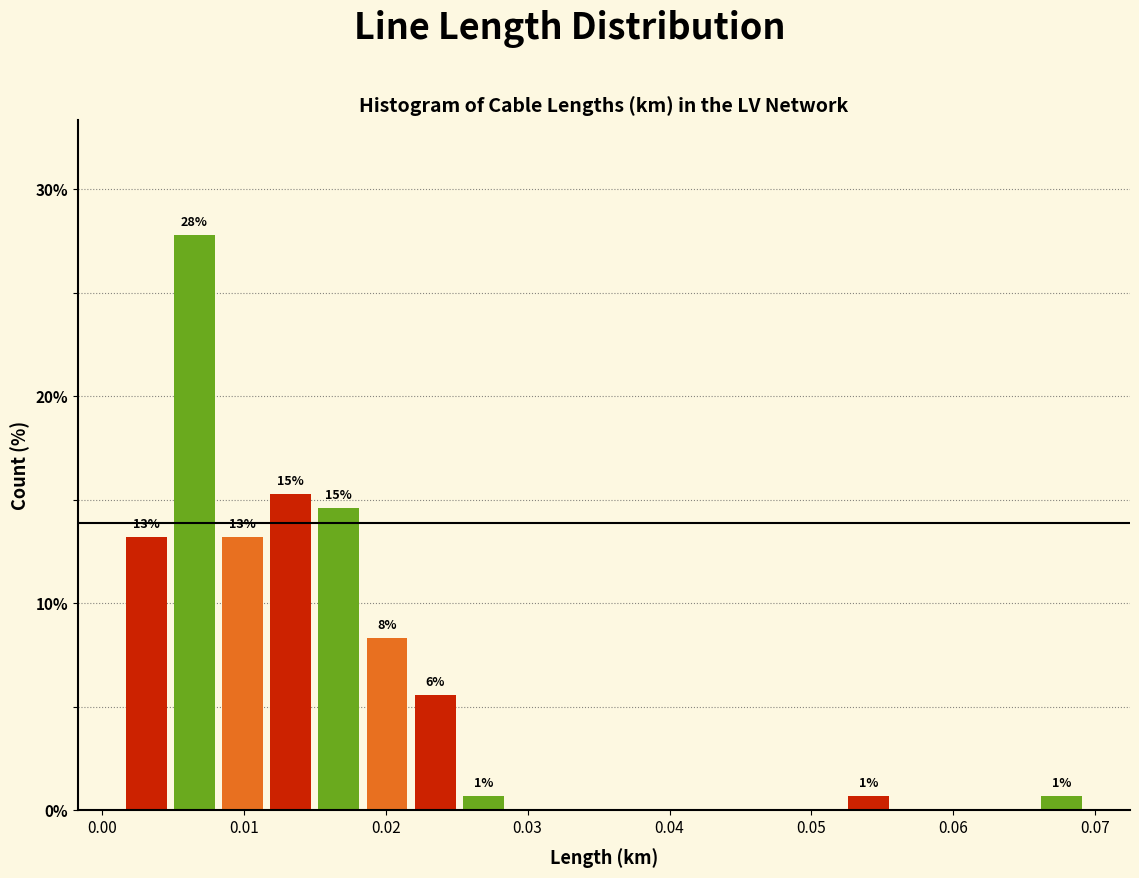

Around what value on the x-axis is the tallest bar? Give the approximate position of its centre, as read against the axis.

0.007